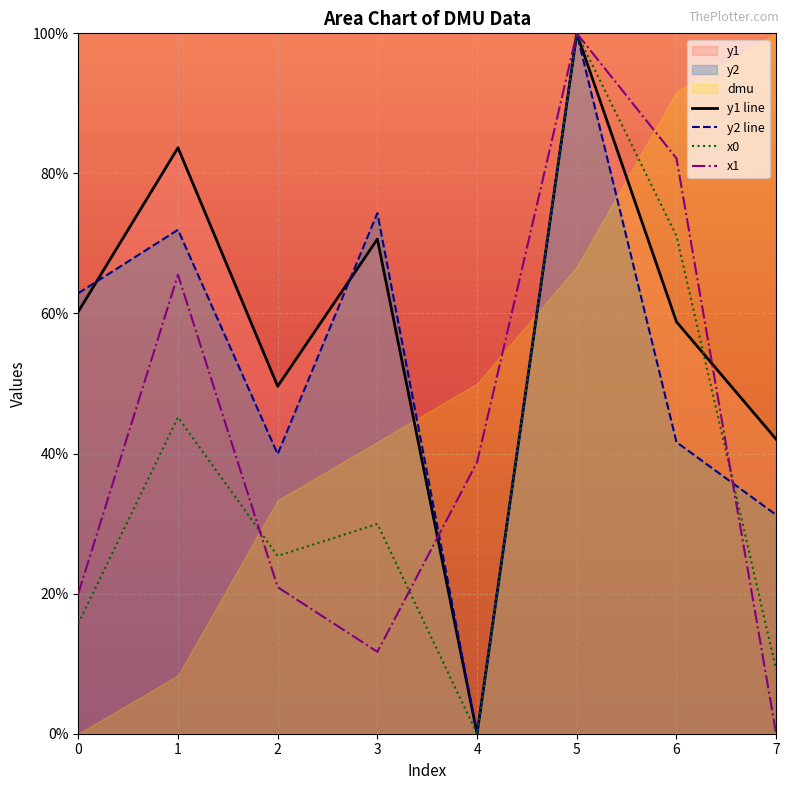

Rank the categories by y2 line value from highest to lowest.

5, 3, 1, 0, 6, 2, 7, 4